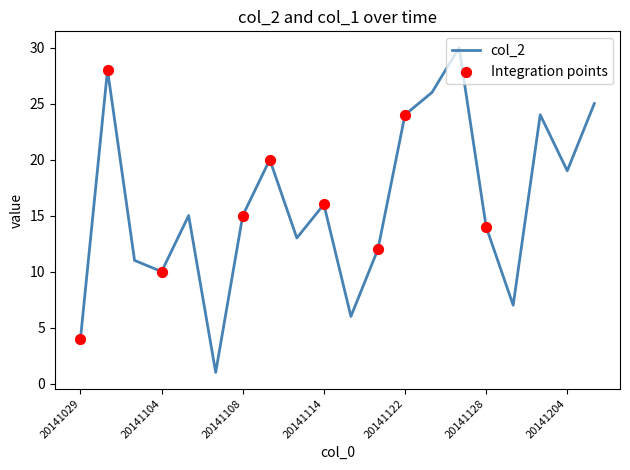

What is the difference between the maximum and minimum values?

29